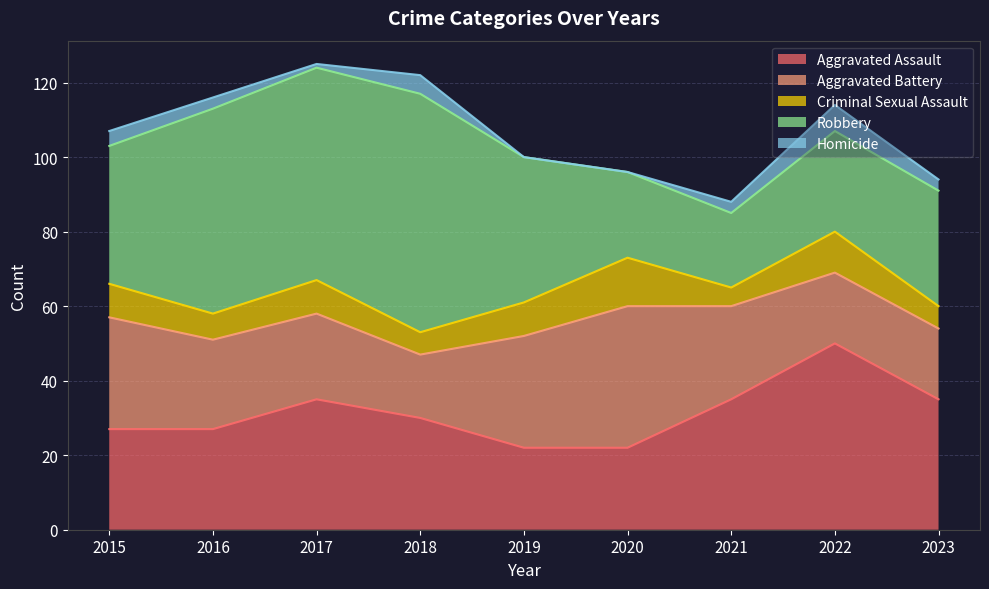

How many intersections are there between Aggravated Battery and Aggravated Assault?

3